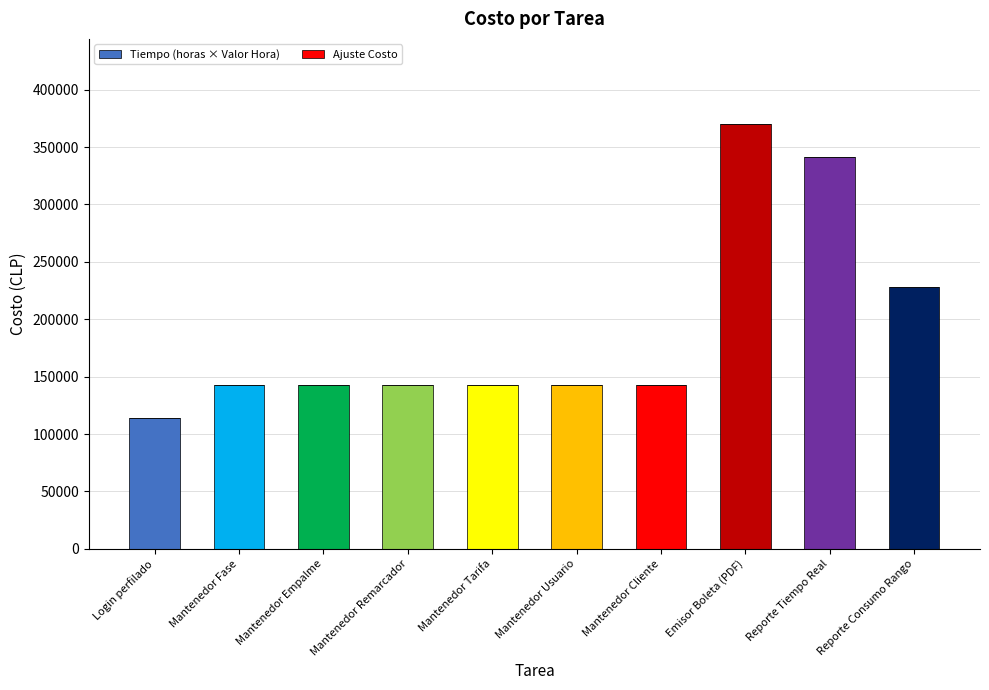

Is it true that the value at Mantenedor Empalme is 142377.0?

True